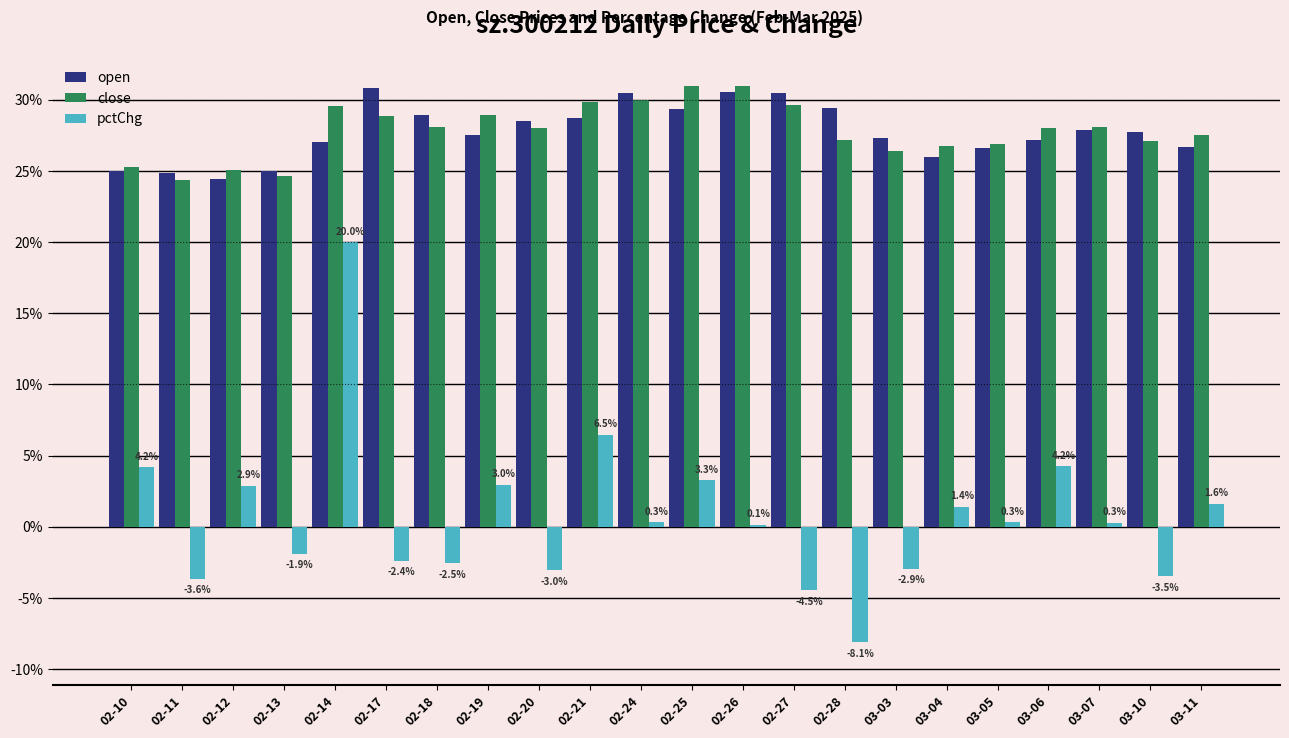

What value does the open series have at 02-26?

30.6